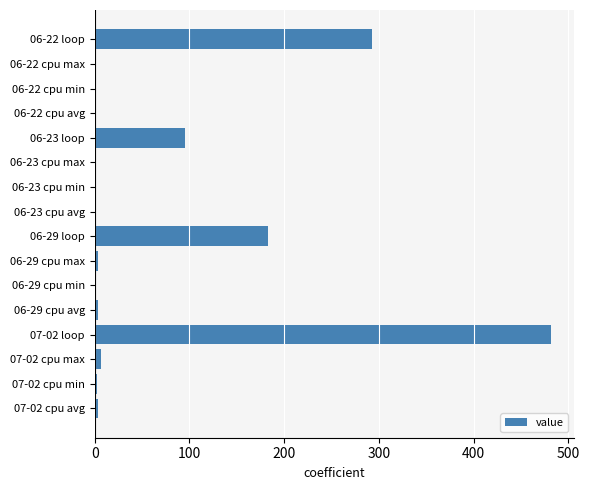

Which category has the highest value across all series?

07-02 loop